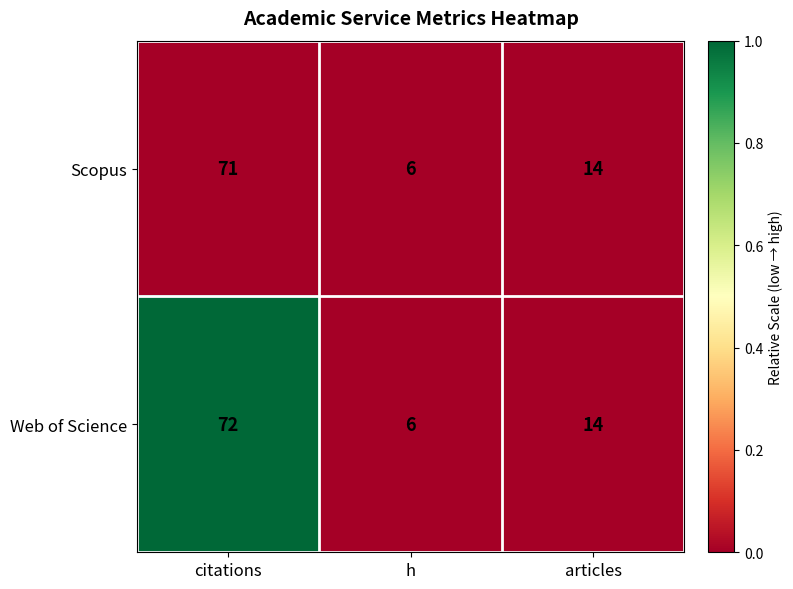

What value does the Web of Science series have at articles, to the nearest 5?

15